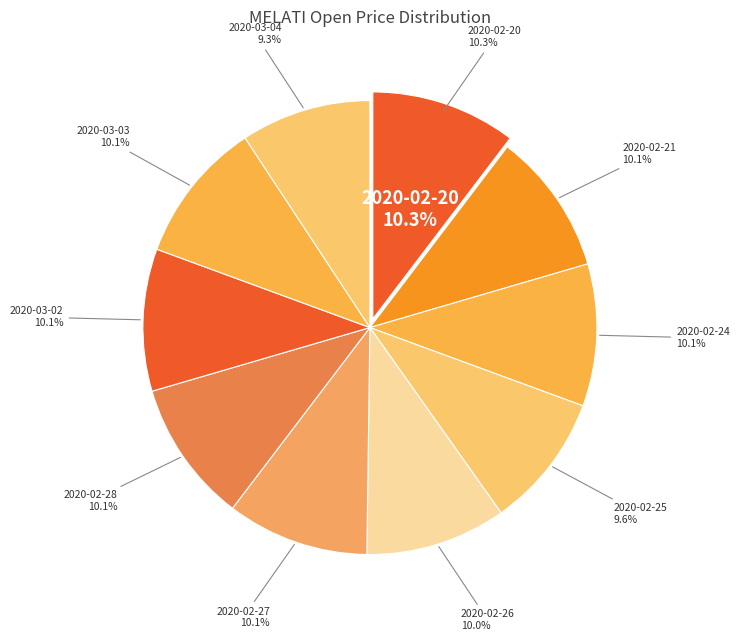

Combined, what portion of the pie is 2020-03-04 and 2020-02-27?

19.4%